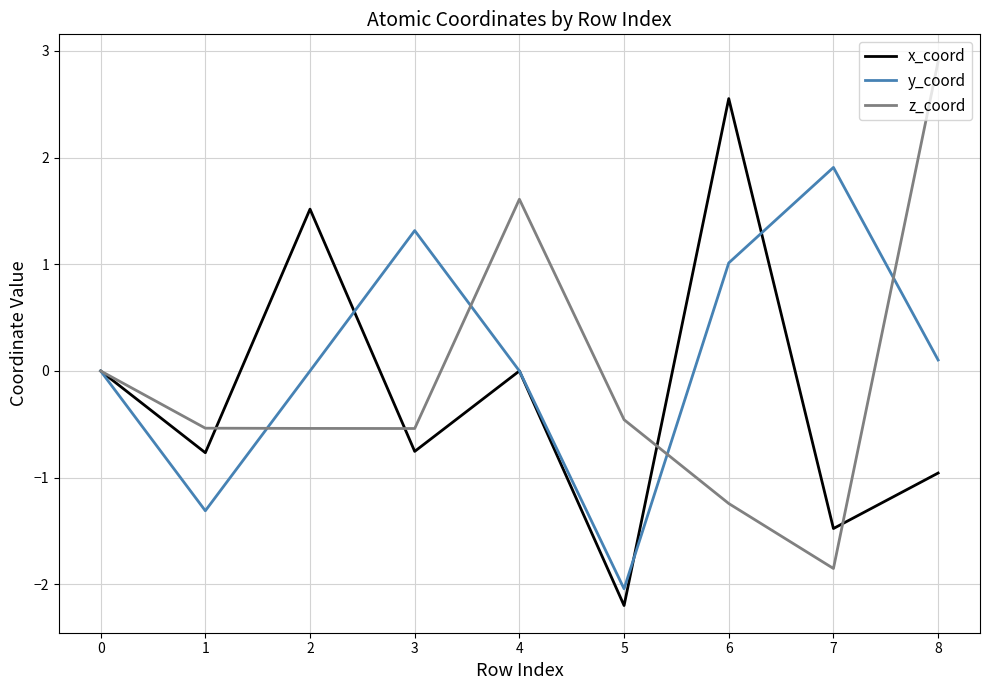

What are all the series names shown in the legend?

x_coord, y_coord, z_coord